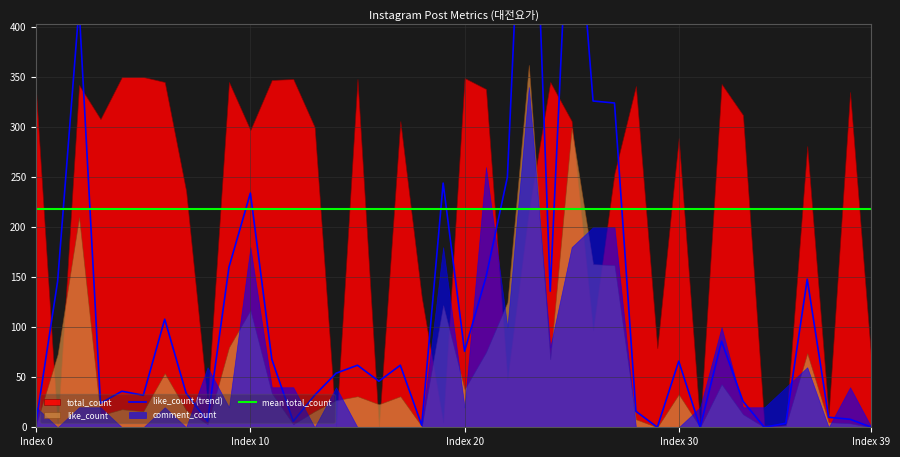

What is the difference between the maximum and minimum values in the like_count (trend) series?

724.0